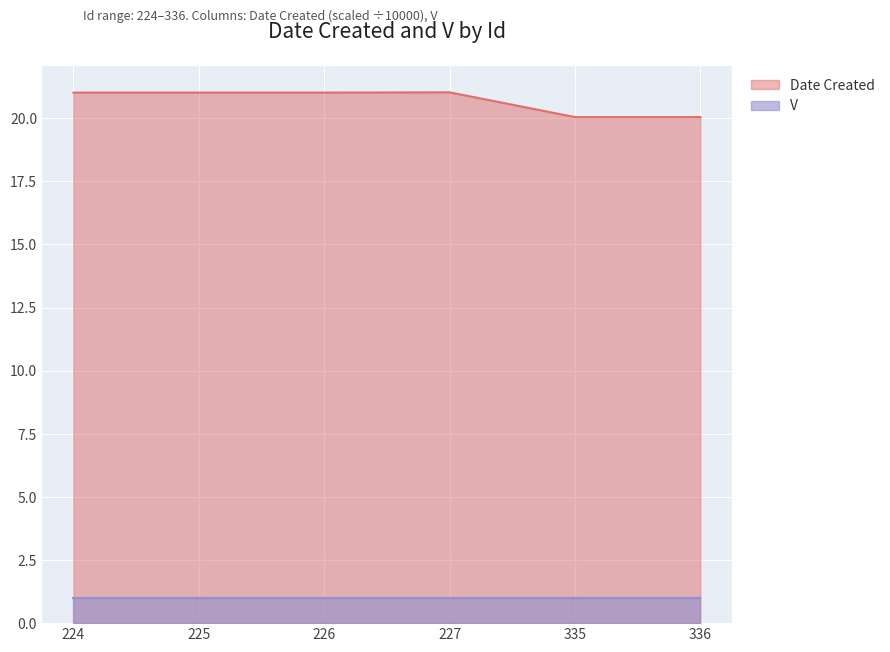

Which has a higher value, 335 or 226?

226